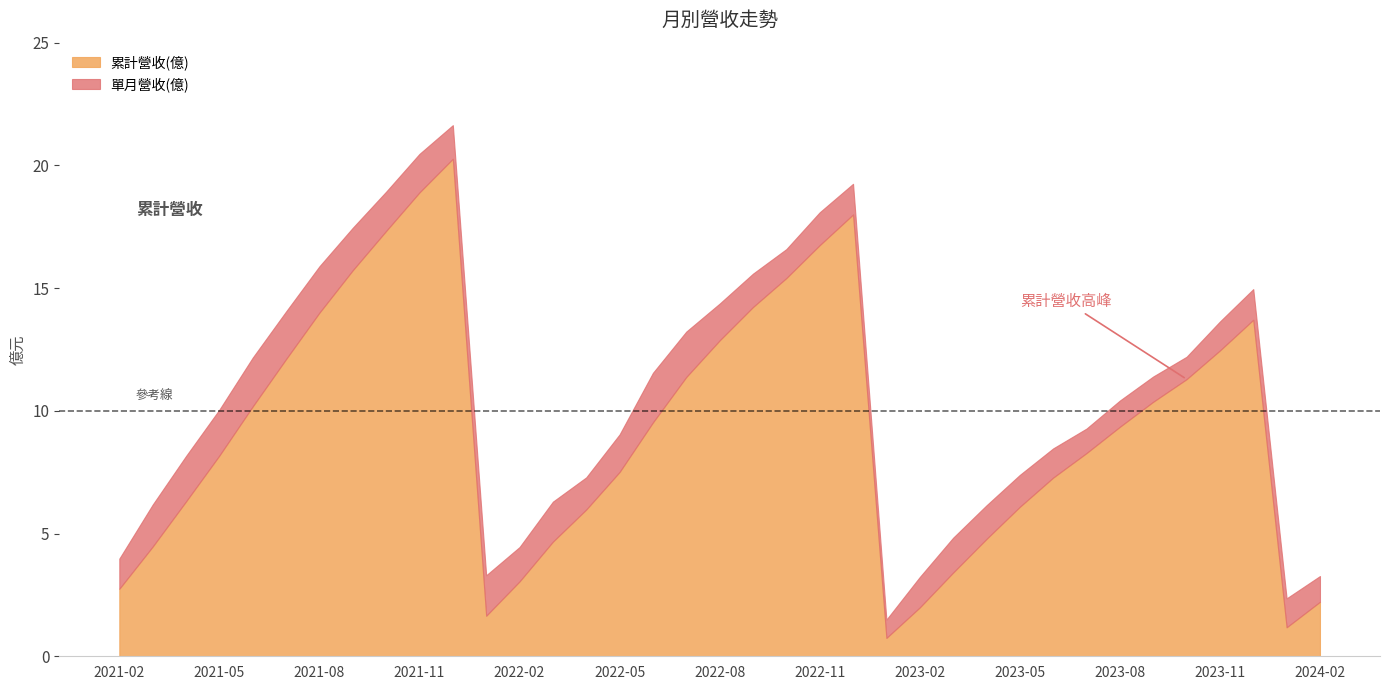

Is it true that 單月營收(億) equals 1.7 at 2021-03?

True